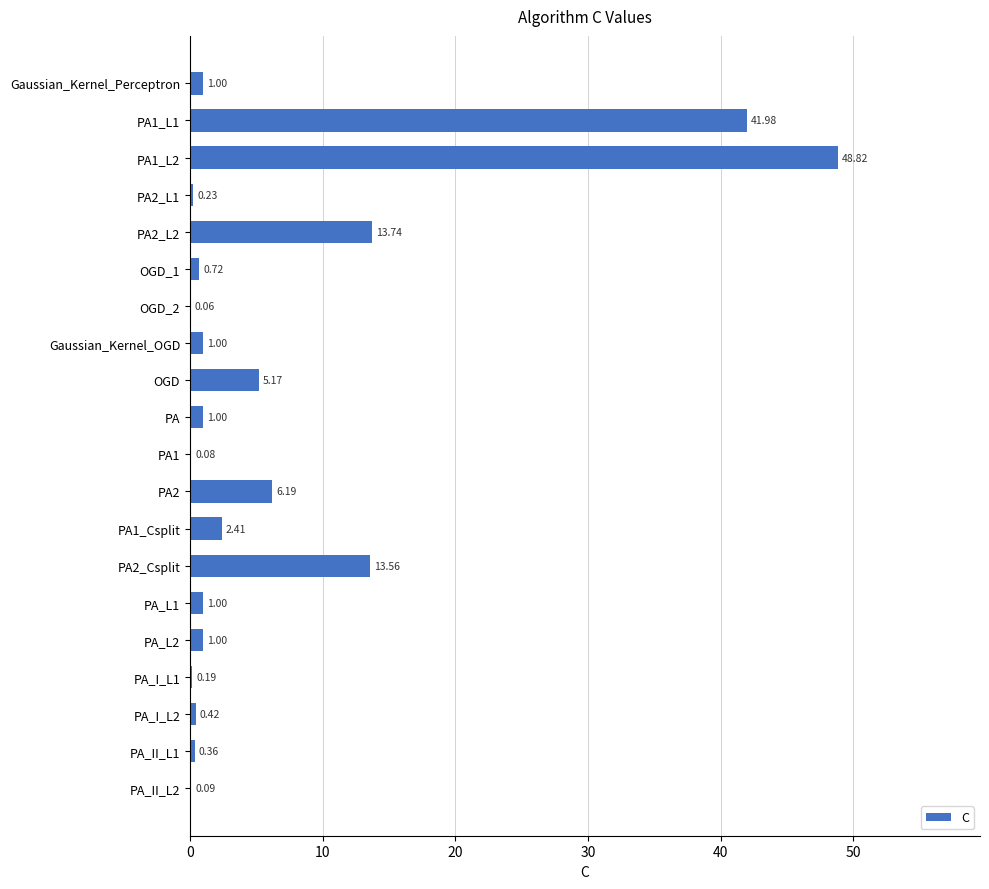

What is the sum of all values?

139.0